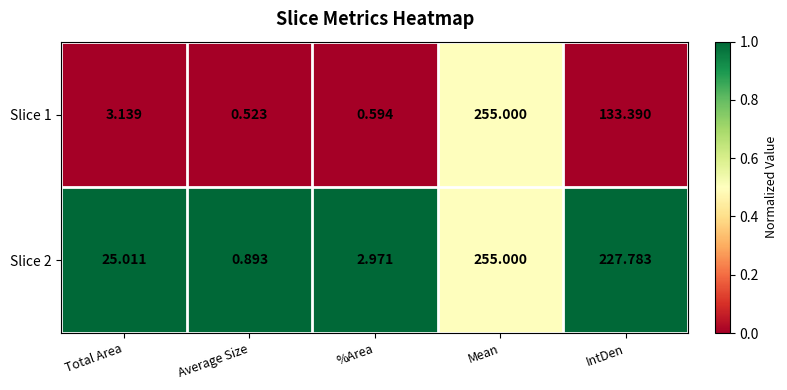

What is the spread (max minus min) of values at IntDen?

94.4